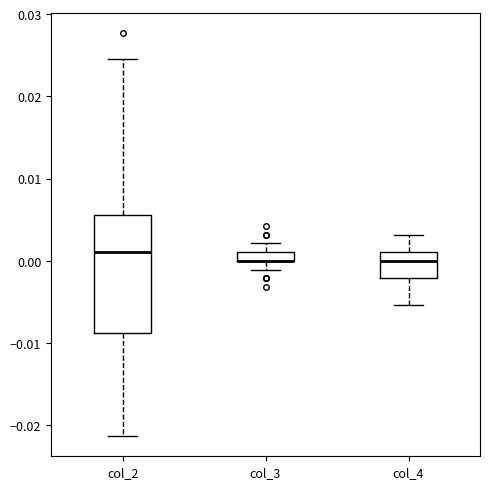

Which box is the tallest, from its lower edge to its upper edge?

col_2